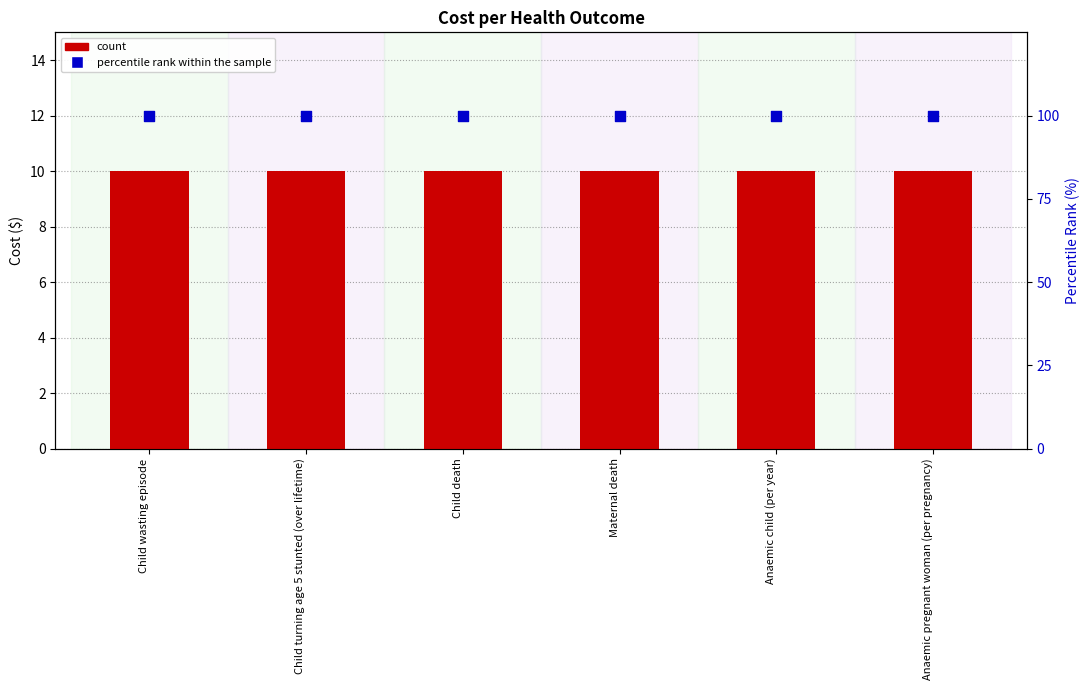

What is the total value across all series at Child death?

110